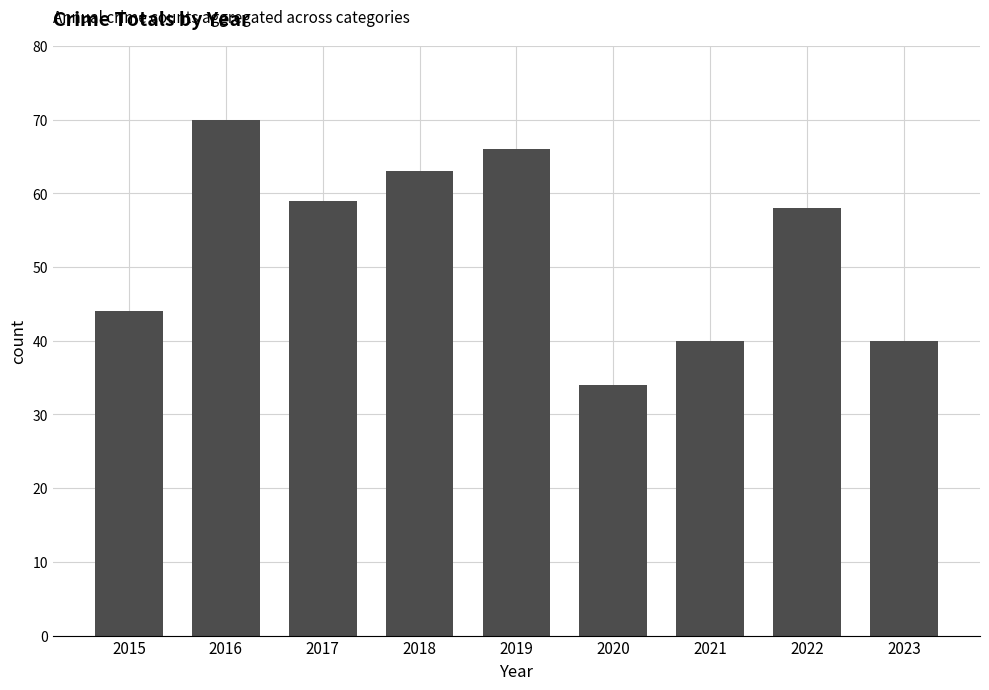

The value at 2021 is 24. True or false?

False